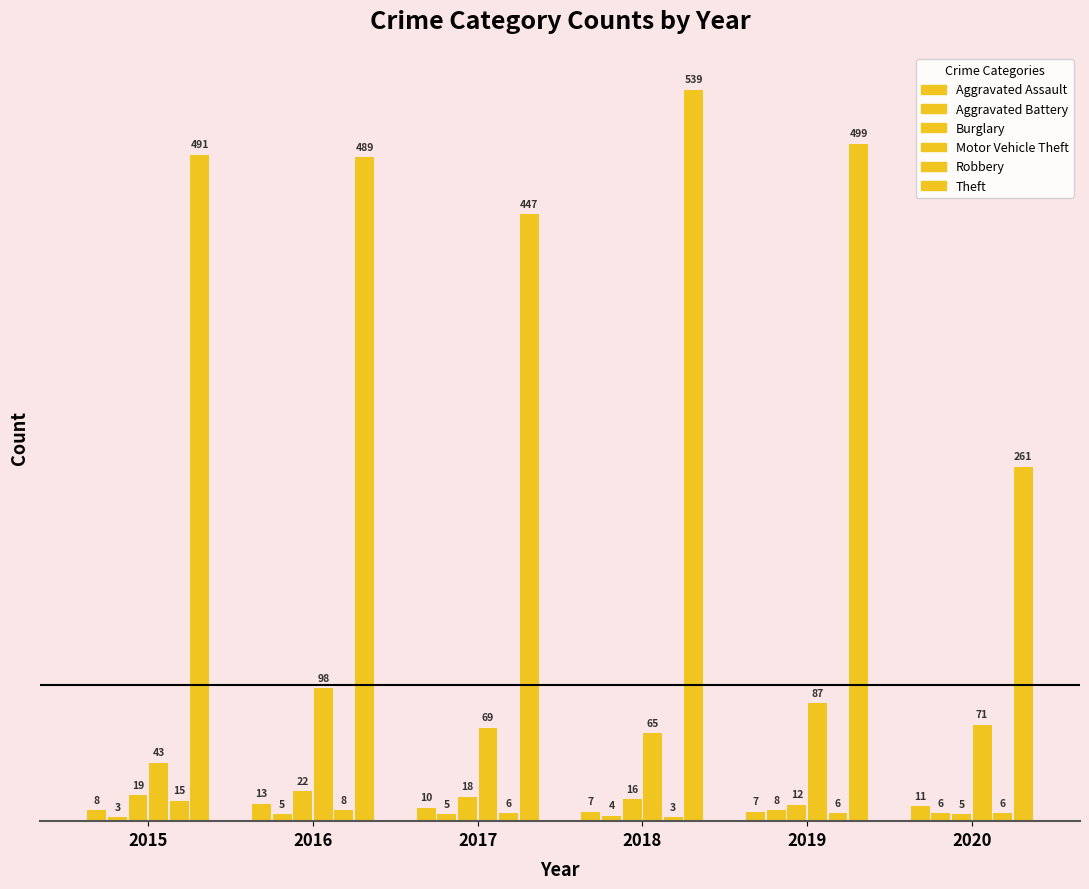

At which category is the sum across all series the highest?

2016